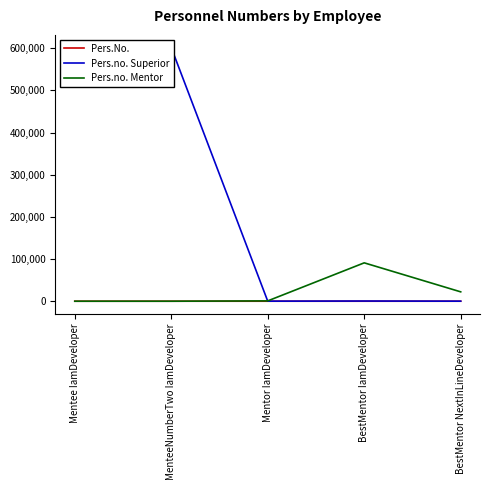

Which series changed the most between BestMentor IamDeveloper and BestMentor NextInLineDeveloper?

Pers.no. Mentor